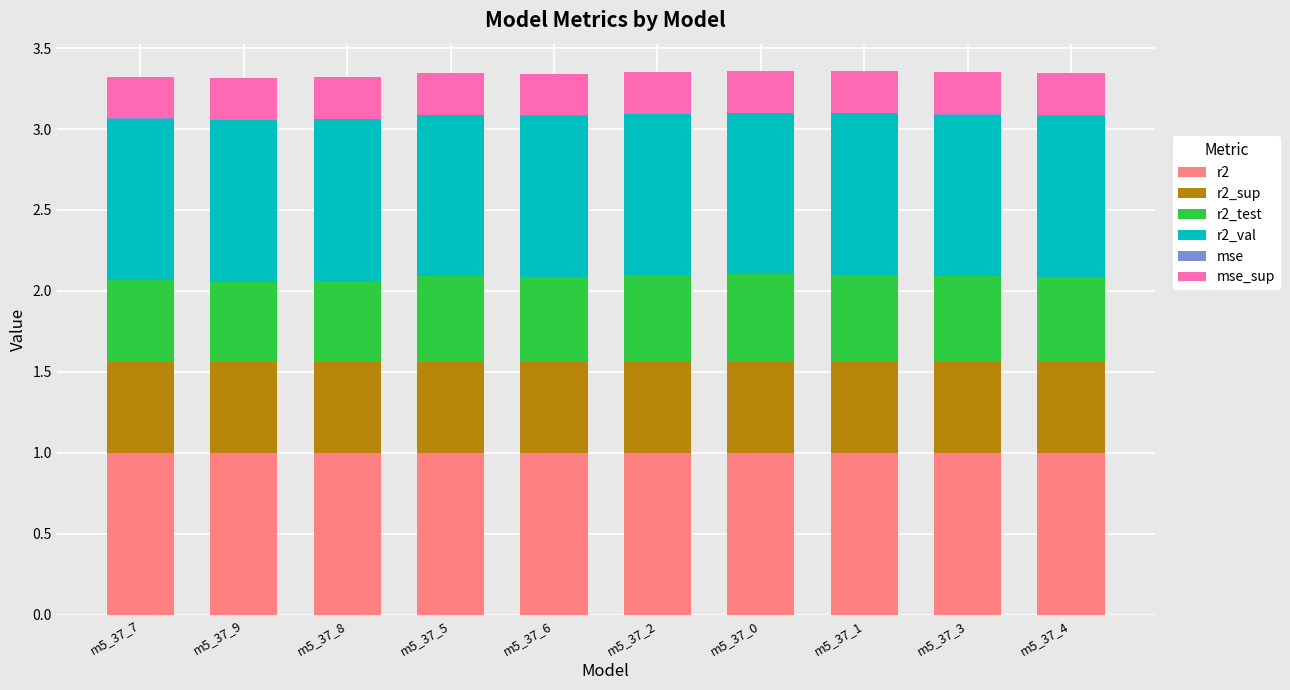

The value of r2 at m5_37_6 is 1.0. True or false?

True